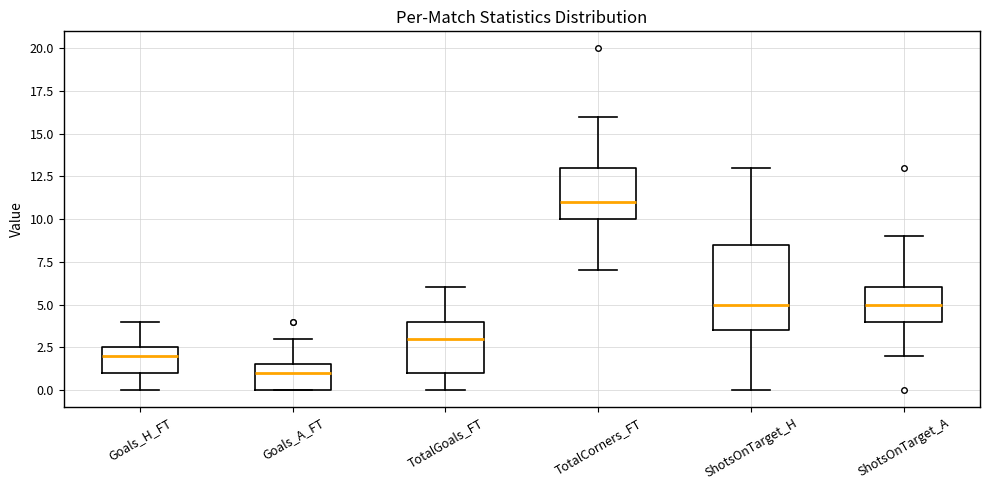

Comparing the boxes themselves (not the whiskers), which one is the tallest?

ShotsOnTarget_H